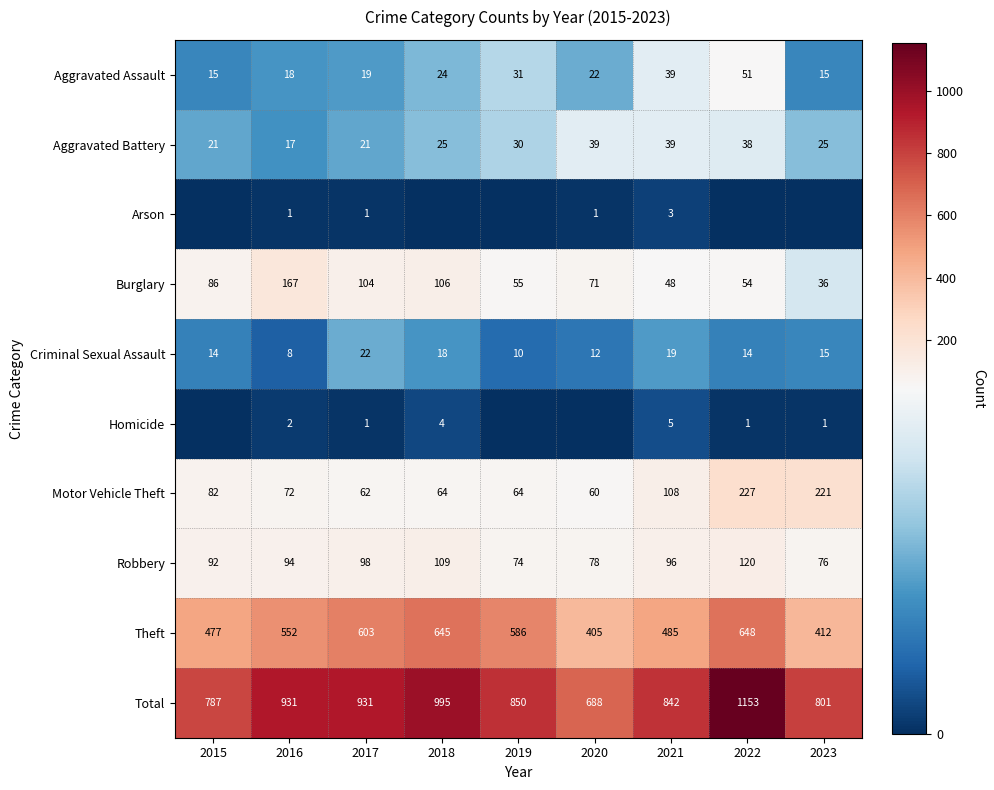

Is it true that Burglary equals 25 at 2021?

False